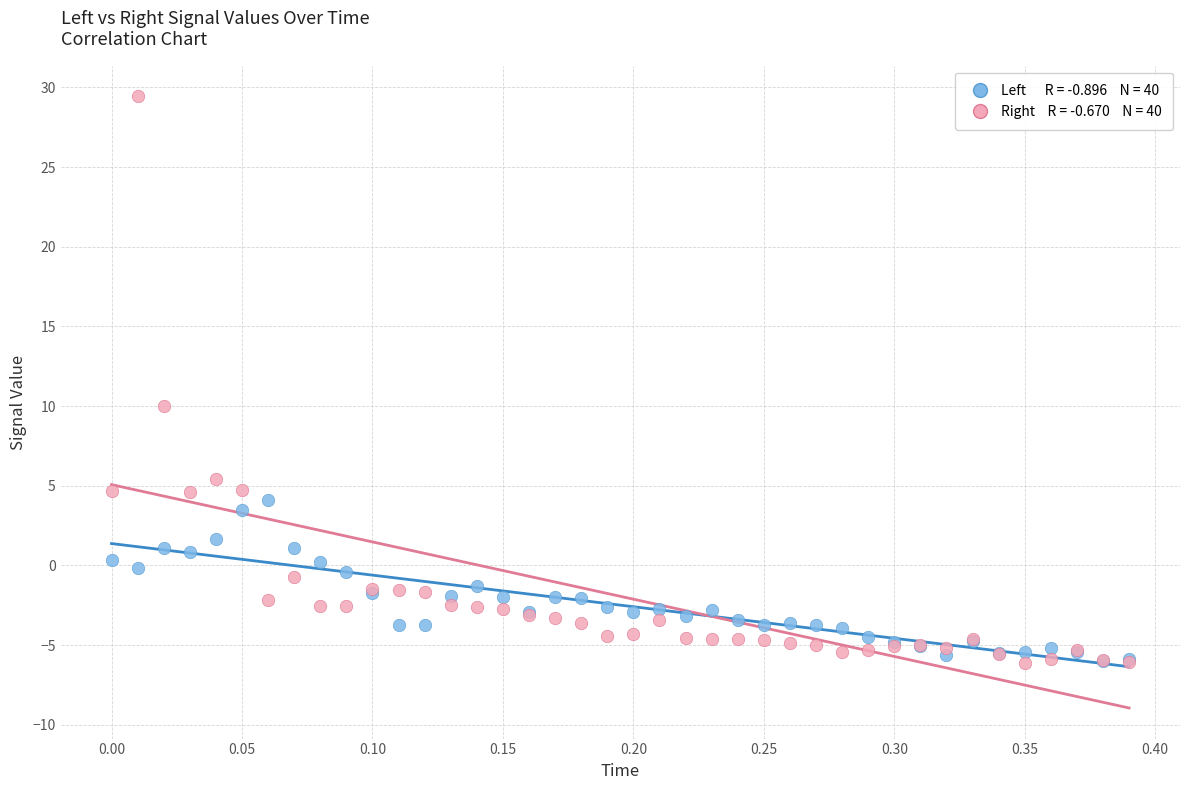

Across all series, what Y value is closest to 11?

10.0